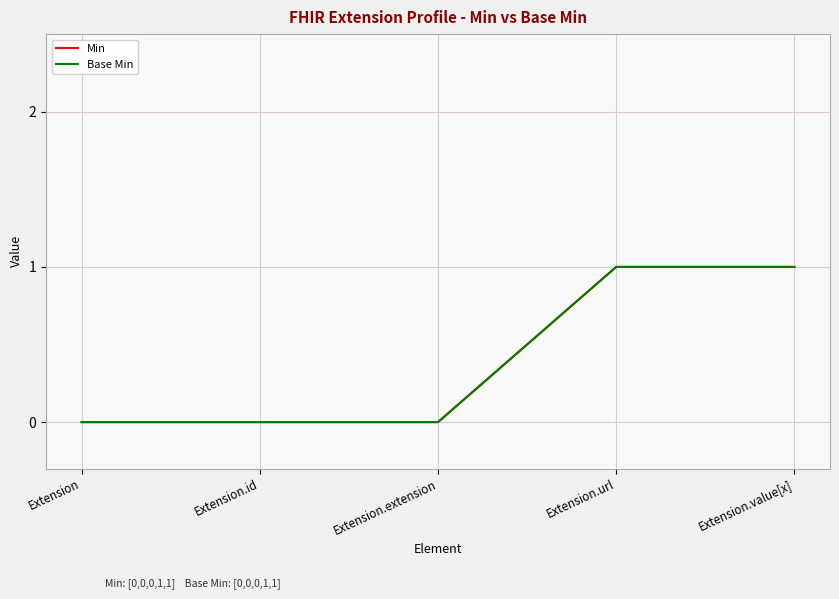

True or false: Min has more than 1 points higher than both neighbors.

False